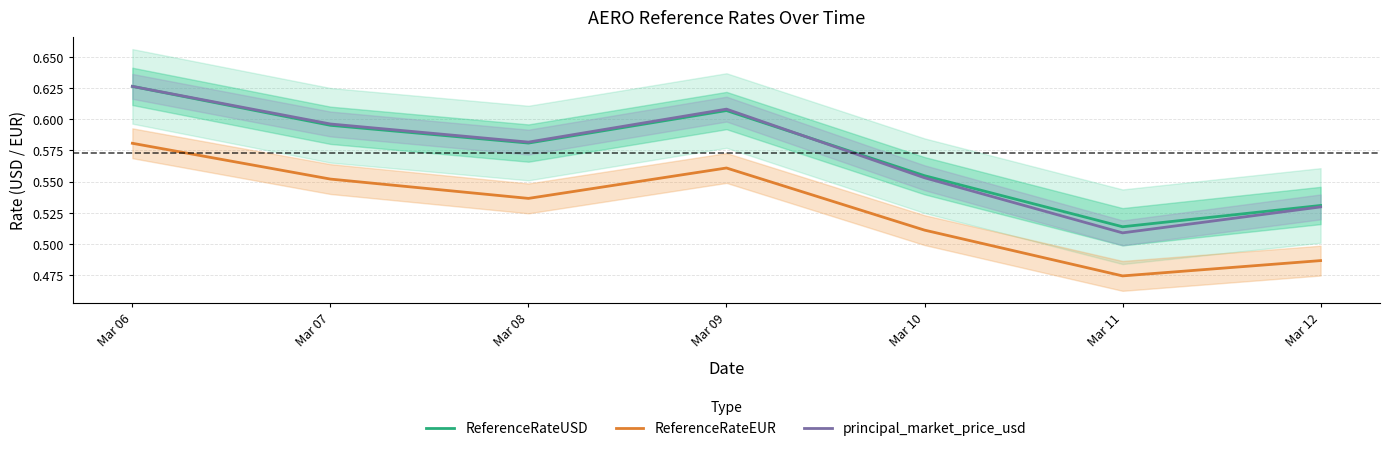

Reading right to left, transcribe all the data shown in this chart.

ReferenceRateUSD: 0.5	0.5	0.6	0.6	0.6	0.6	0.6
ReferenceRateEUR: 0.5	0.5	0.5	0.6	0.5	0.6	0.6
principal_market_price_usd: 0.5	0.5	0.6	0.6	0.6	0.6	0.6